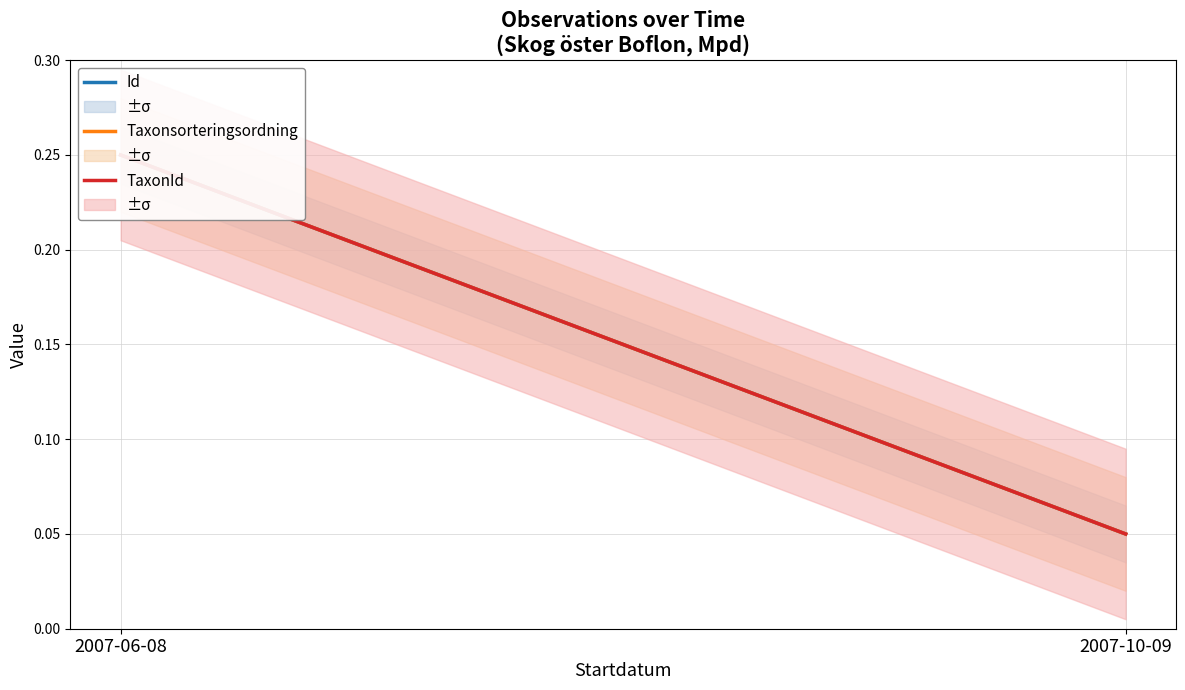

Which series has the widest spread of values?

Id